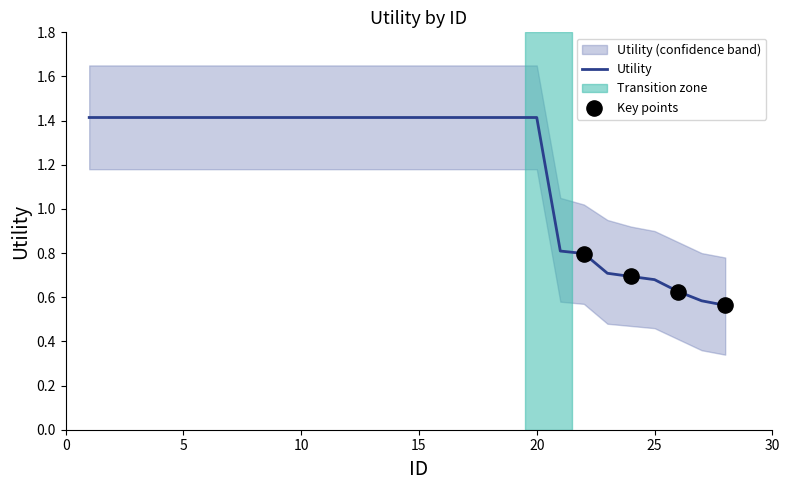

At how many categories does at least one series exceed 0?

28